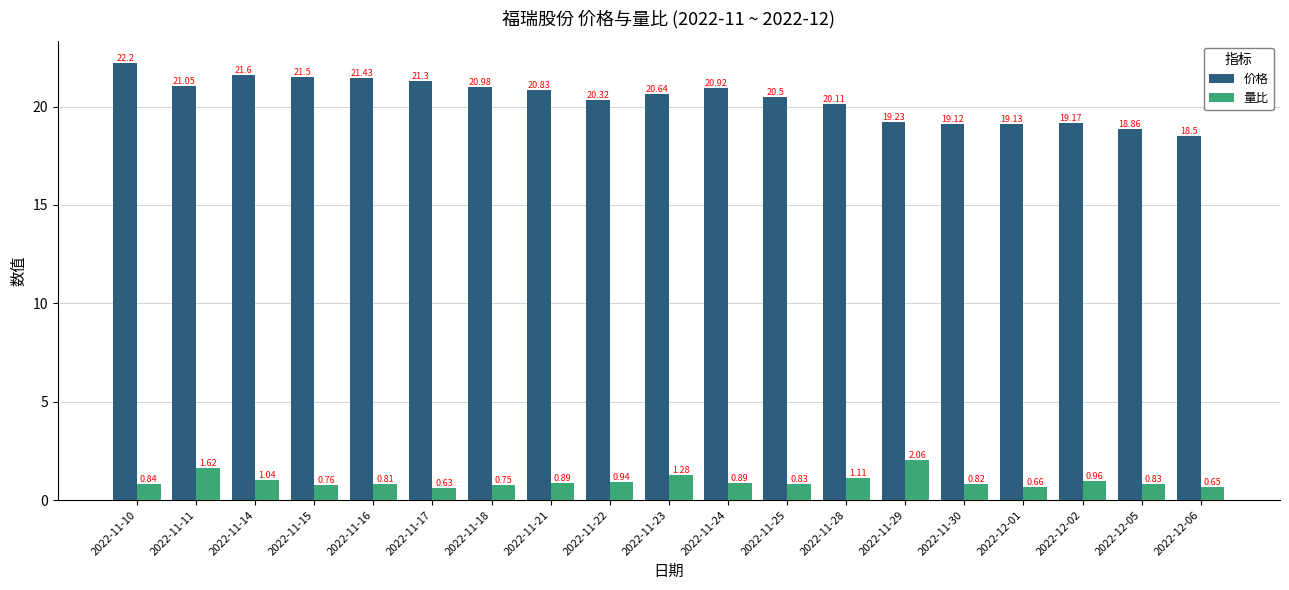

At which label does 量比 reach its minimum?

2022-11-17